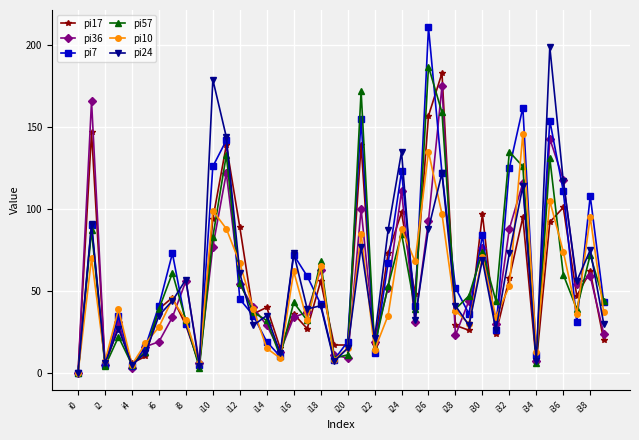

Which series has the widest spread of values?

pi7